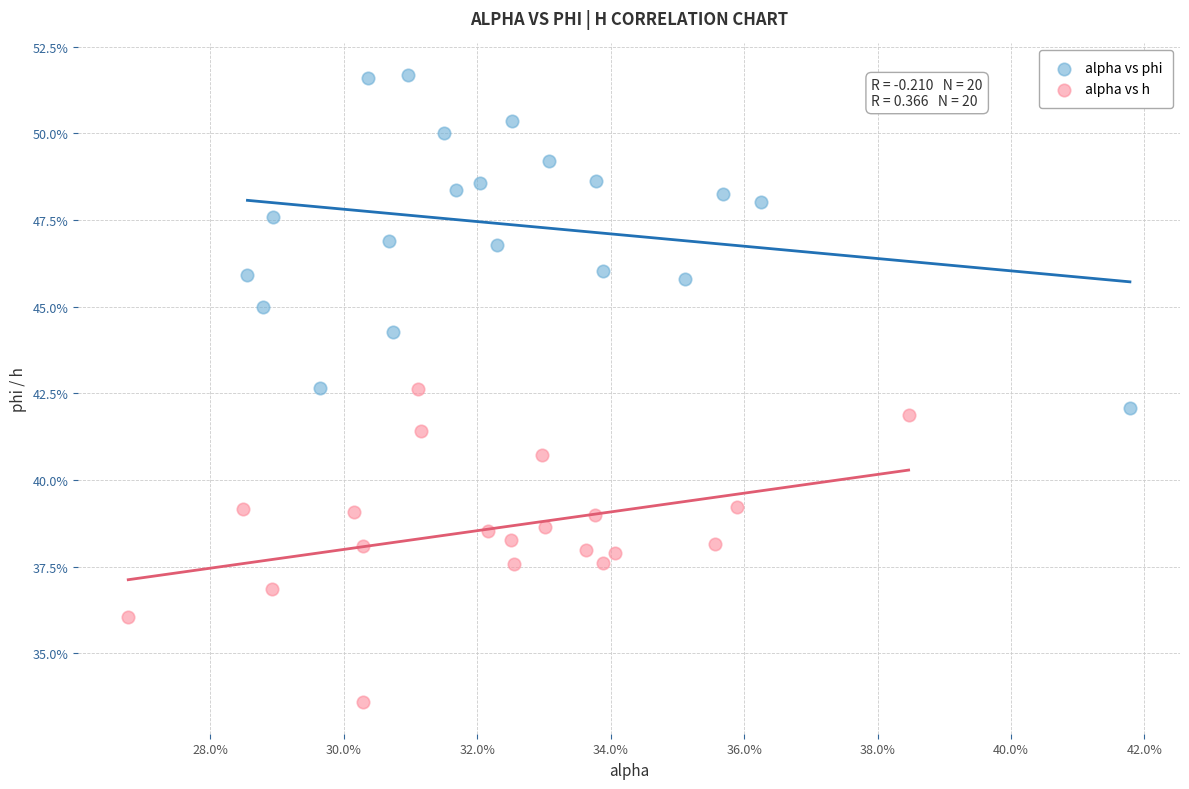

What are all the series names shown in the legend?

alpha vs phi, alpha vs h